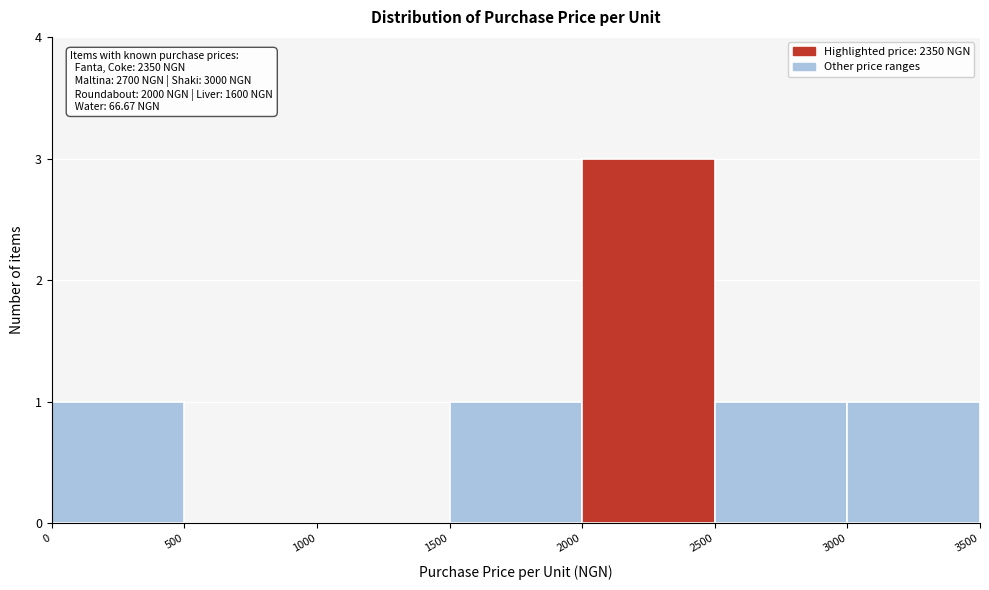

Which range on the x-axis has the tallest bar?

2000 to 2500